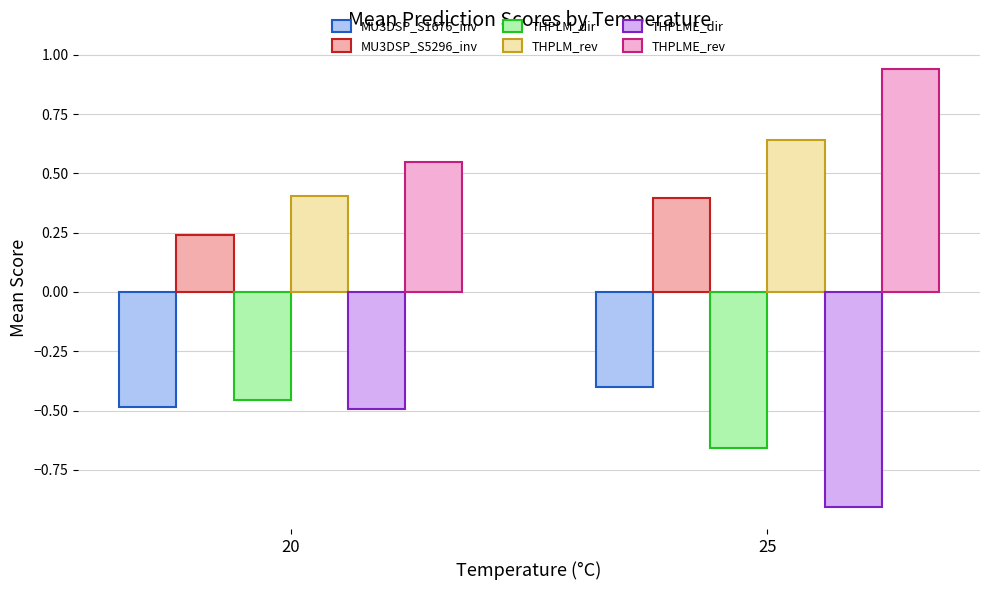

Between 20 and 25, which series saw the biggest shift?

THPLME_dir